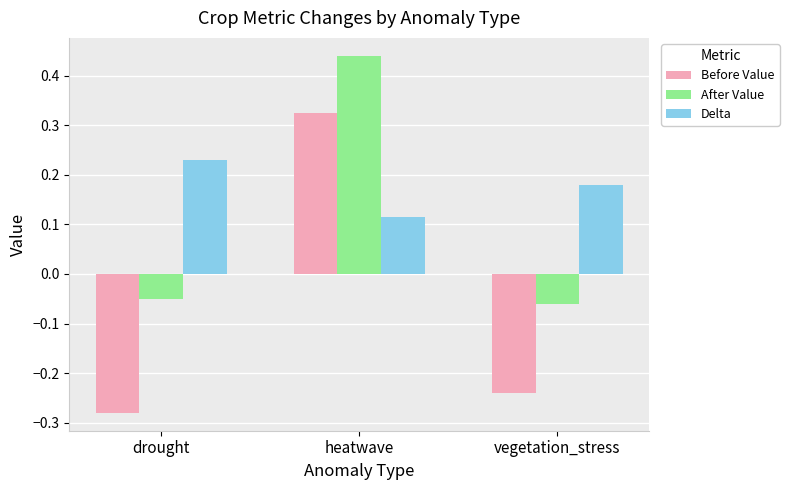

The value of Before Value at drought is -0.4. True or false?

False